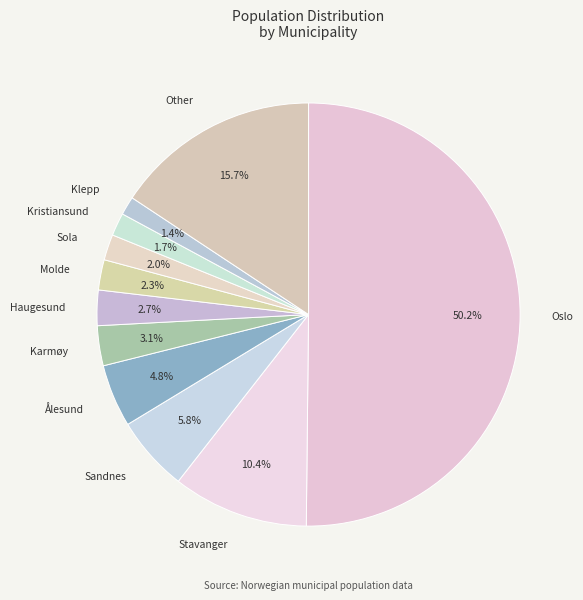

Does Ålesund represent more than half of the total?

No